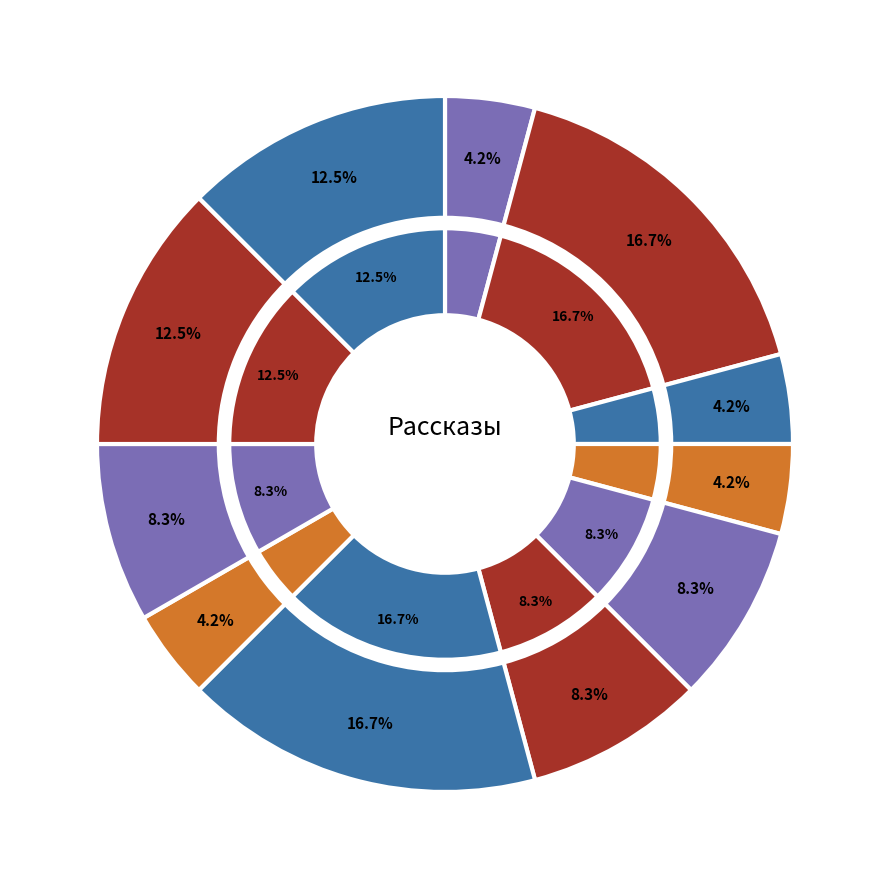

What percentage is the Поющий дворецкий slice, to the nearest percent?

8%